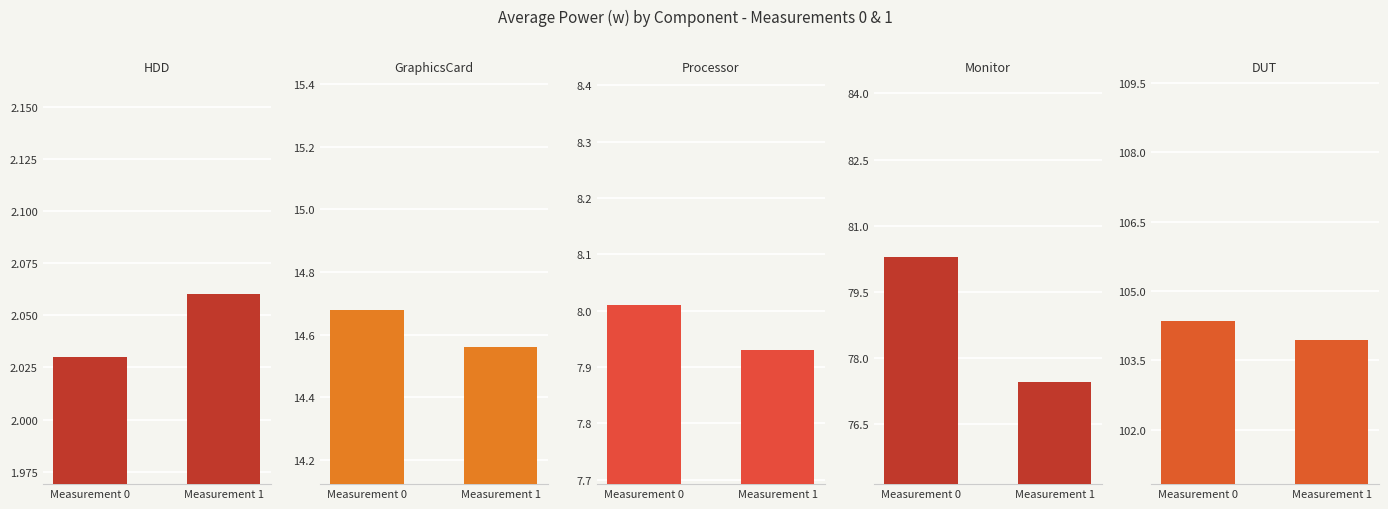

The value of Processor at Measurement 0 is 11.1. True or false?

False